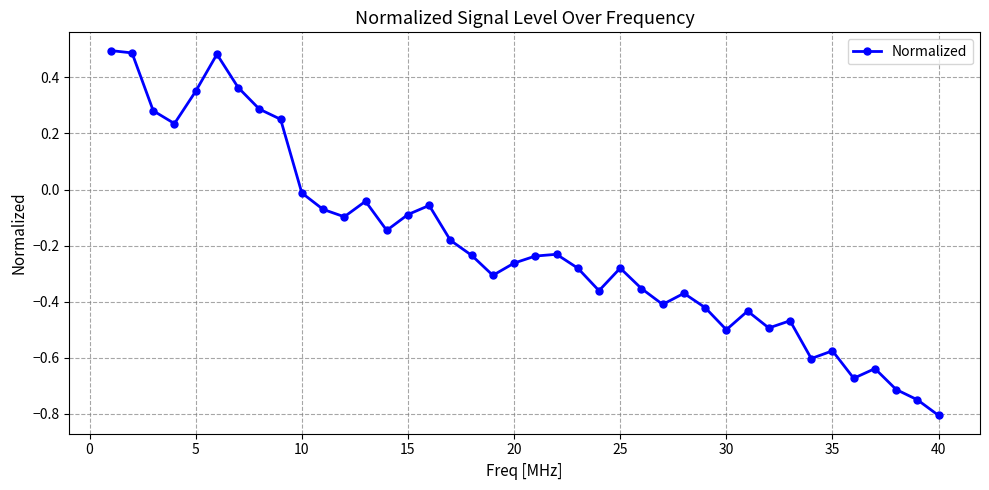

True or false: there are more than 1 points higher than both neighbors.

True